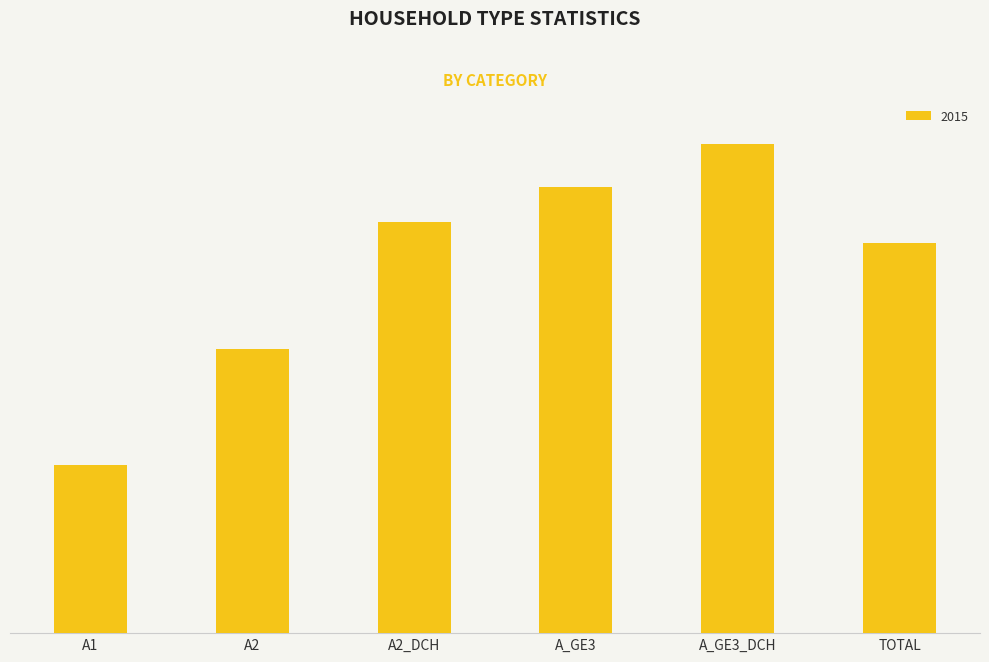

Does the chart contain any negative values?

No